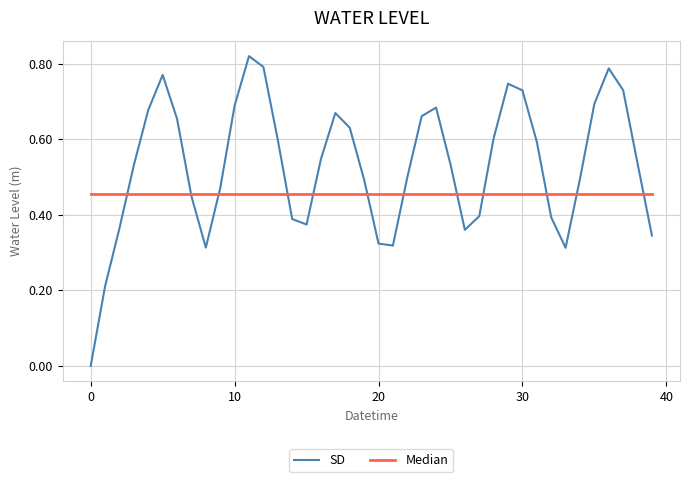

Which series has the largest range (max minus min)?

SD